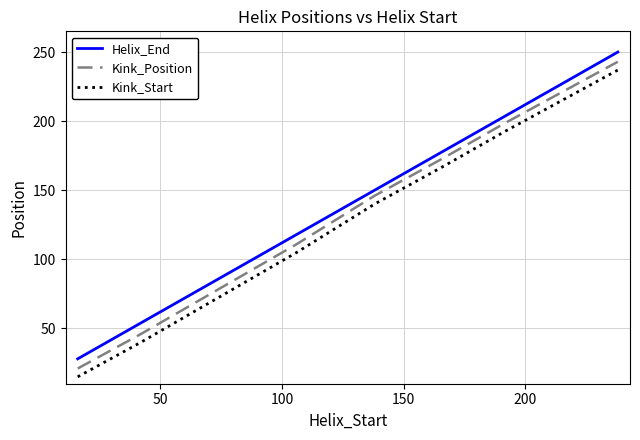

What is the highest value of the Kink_Start series?

237